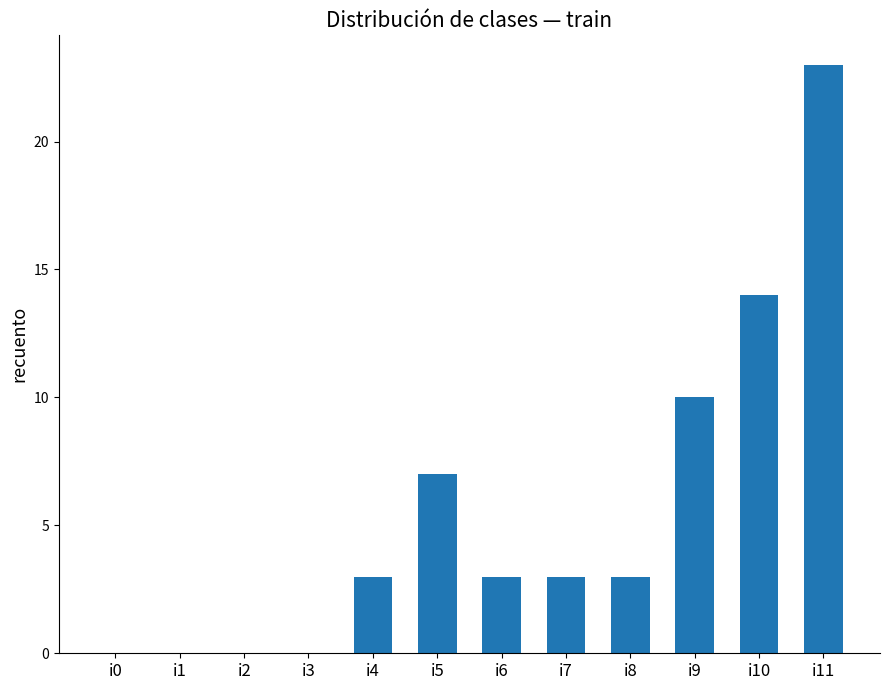

Which has a higher value, i9 or i10?

i10